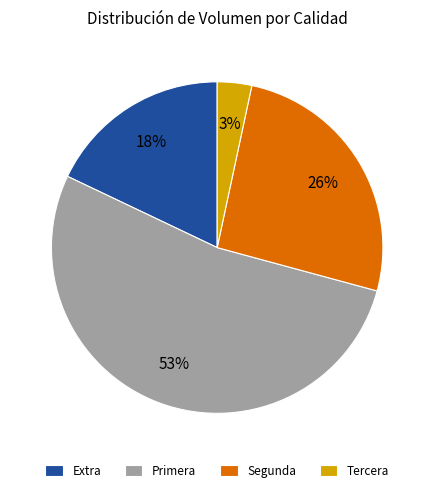

Which category has the biggest portion of the pie?

Primera